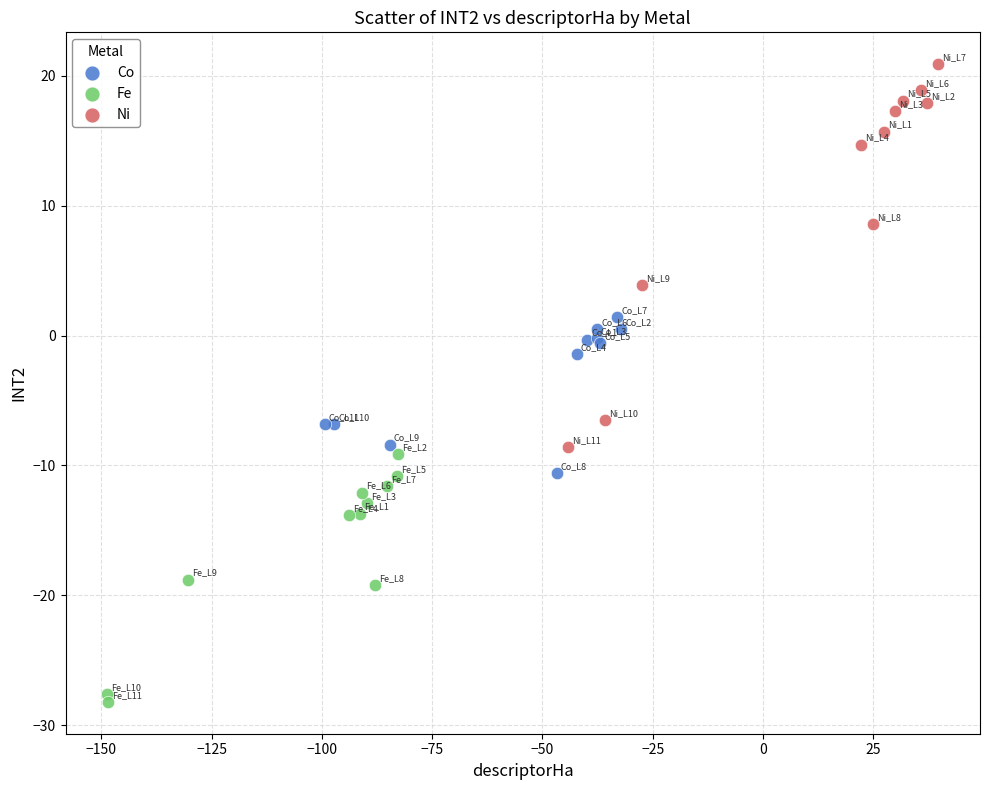

Which series contains the lowest Y value?

Fe